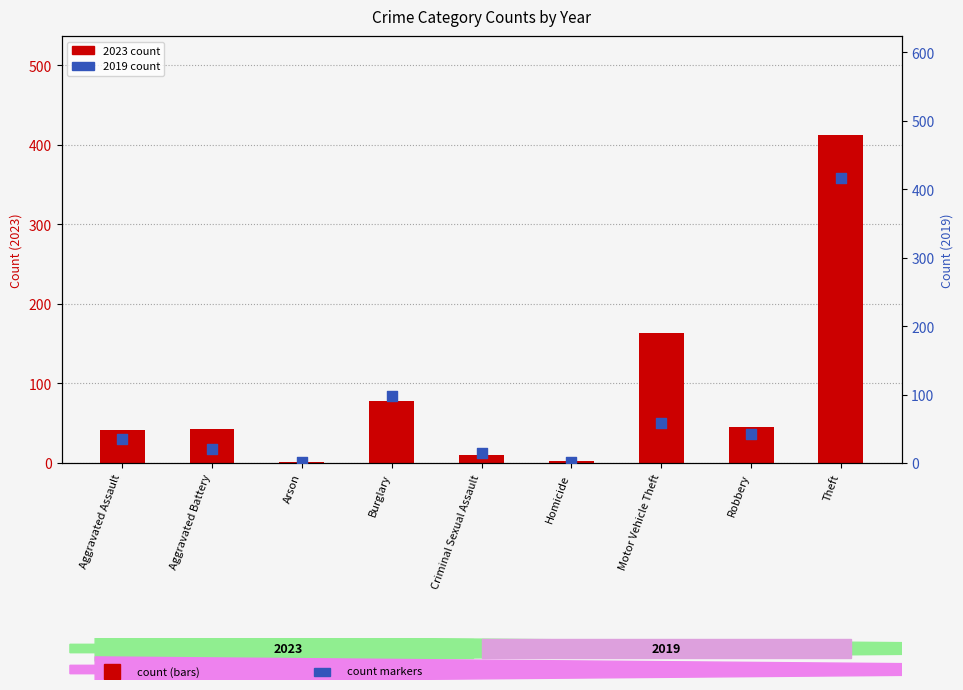

Is the value of 2019 count at Robbery greater than the value of 2023 count at Burglary?

No